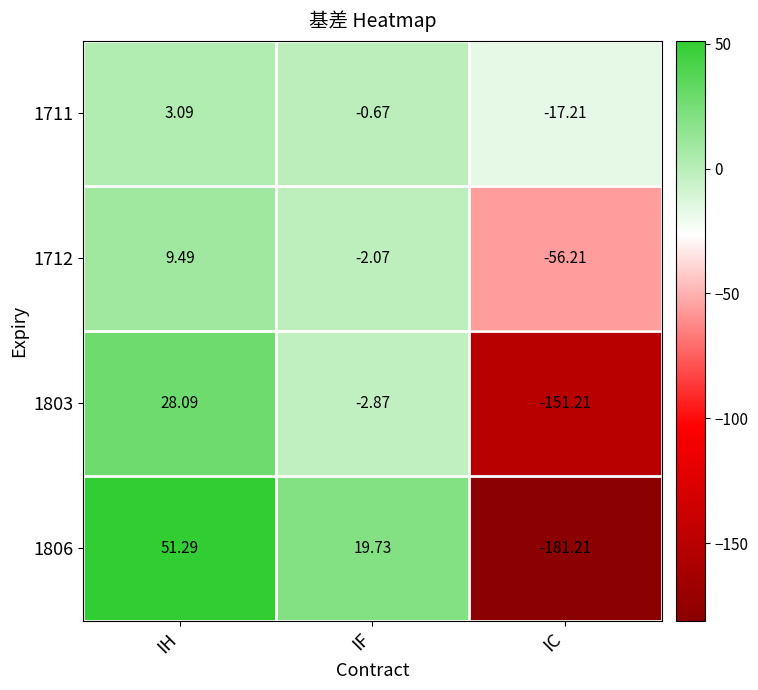

Where does the 1803 series first go above -2?

IH